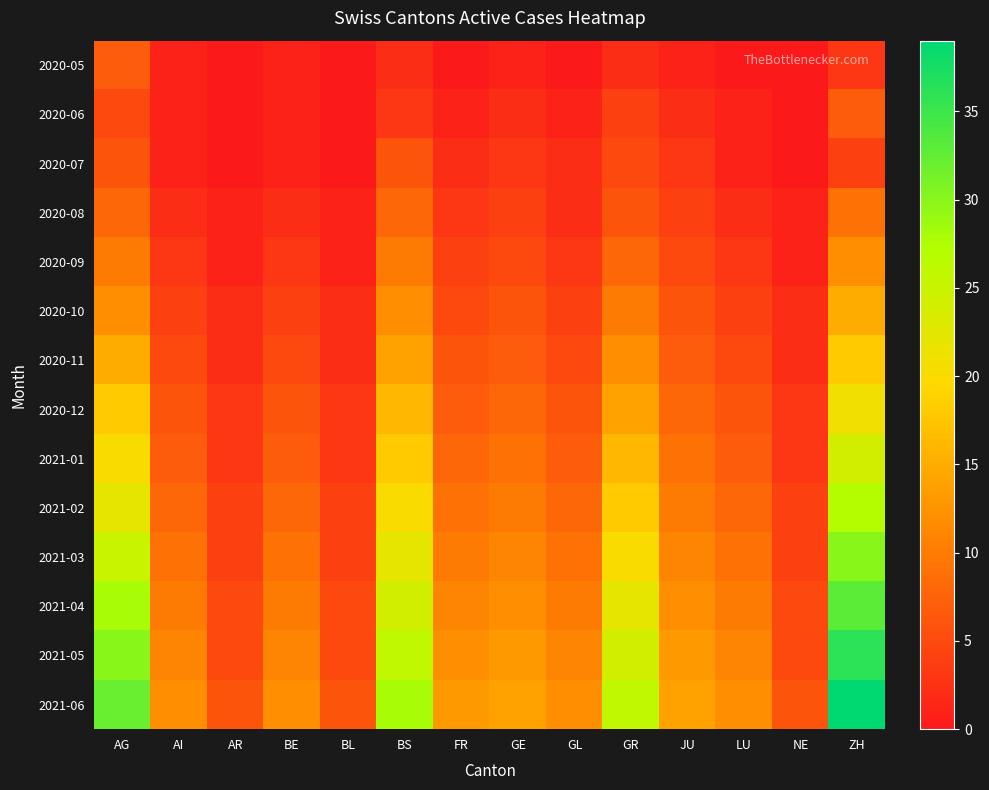

Reading left to right, extract all data points from this chart.

2020-05: AG=7	AI=1	AR=0	BE=1	BL=0	BS=2	FR=0	GE=1	GL=0	GR=2	JU=1	LU=0	NE=0	ZH=3
2020-06: AG=5	AI=1	AR=0	BE=1	BL=0	BS=3	FR=1	GE=2	GL=1	GR=4	JU=2	LU=1	NE=0	ZH=7
2020-07: AG=6	AI=1	AR=0	BE=1	BL=0	BS=6	FR=2	GE=3	GL=2	GR=5	JU=3	LU=1	NE=0	ZH=4
2020-08: AG=8	AI=2	AR=1	BE=2	BL=1	BS=8	FR=3	GE=4	GL=2	GR=6	JU=4	LU=2	NE=1	ZH=9
2020-09: AG=10	AI=3	AR=1	BE=3	BL=1	BS=10	FR=4	GE=5	GL=3	GR=8	JU=5	LU=3	NE=1	ZH=12
2020-10: AG=12	AI=4	AR=2	BE=4	BL=2	BS=12	FR=5	GE=6	GL=4	GR=10	JU=6	LU=4	NE=2	ZH=15
2020-11: AG=15	AI=5	AR=2	BE=5	BL=2	BS=14	FR=6	GE=7	GL=5	GR=12	JU=7	LU=5	NE=2	ZH=18
2020-12: AG=18	AI=6	AR=3	BE=6	BL=3	BS=16	FR=7	GE=8	GL=6	GR=14	JU=8	LU=6	NE=3	ZH=21
2021-01: AG=20	AI=7	AR=3	BE=7	BL=3	BS=18	FR=8	GE=9	GL=7	GR=16	JU=9	LU=7	NE=3	ZH=24
2021-02: AG=22	AI=8	AR=4	BE=8	BL=4	BS=20	FR=9	GE=10	GL=8	GR=18	JU=10	LU=8	NE=4	ZH=27
2021-03: AG=25	AI=9	AR=4	BE=9	BL=4	BS=22	FR=10	GE=11	GL=9	GR=20	JU=11	LU=9	NE=4	ZH=30
2021-04: AG=28	AI=10	AR=5	BE=10	BL=5	BS=24	FR=11	GE=12	GL=10	GR=22	JU=12	LU=10	NE=5	ZH=33
2021-05: AG=30	AI=11	AR=5	BE=11	BL=5	BS=26	FR=12	GE=13	GL=11	GR=24	JU=13	LU=11	NE=5	ZH=36
2021-06: AG=32	AI=12	AR=6	BE=12	BL=6	BS=28	FR=13	GE=14	GL=12	GR=26	JU=14	LU=12	NE=6	ZH=39